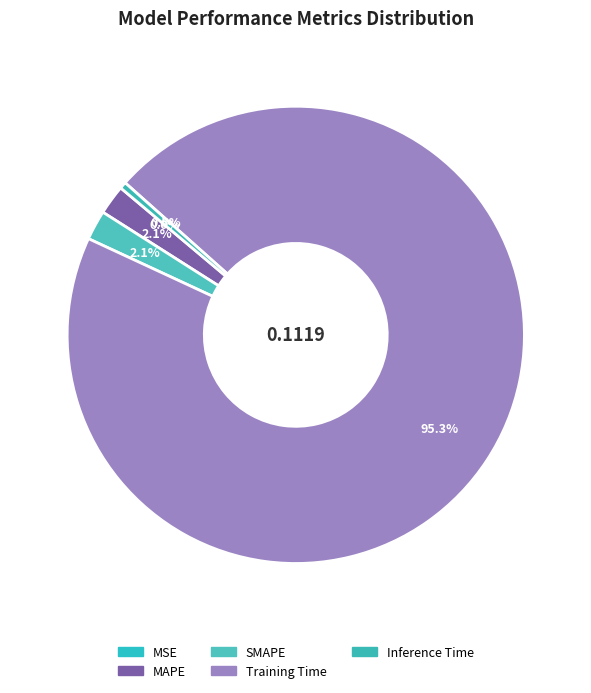

Rank the categories by value from lowest to highest.

MSE, Inference Time, MAPE, SMAPE, Training Time